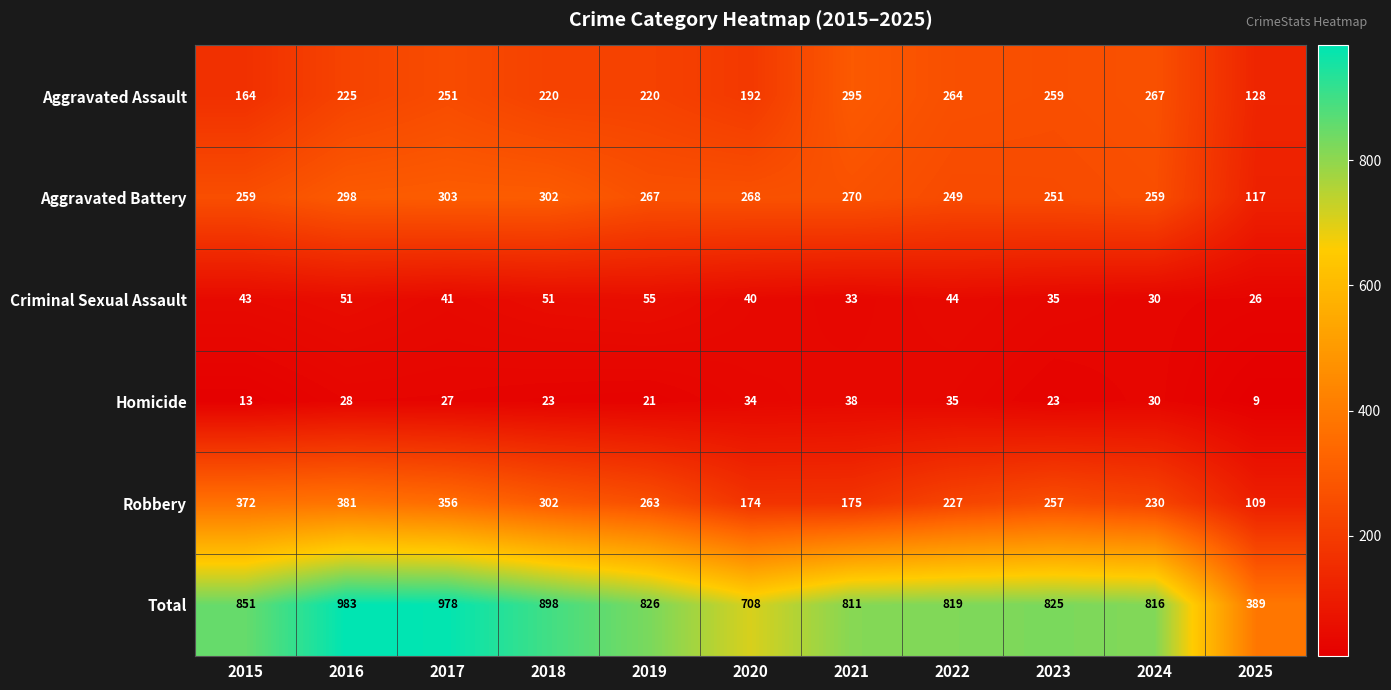

The value of Total at 2015 is 1407. True or false?

False